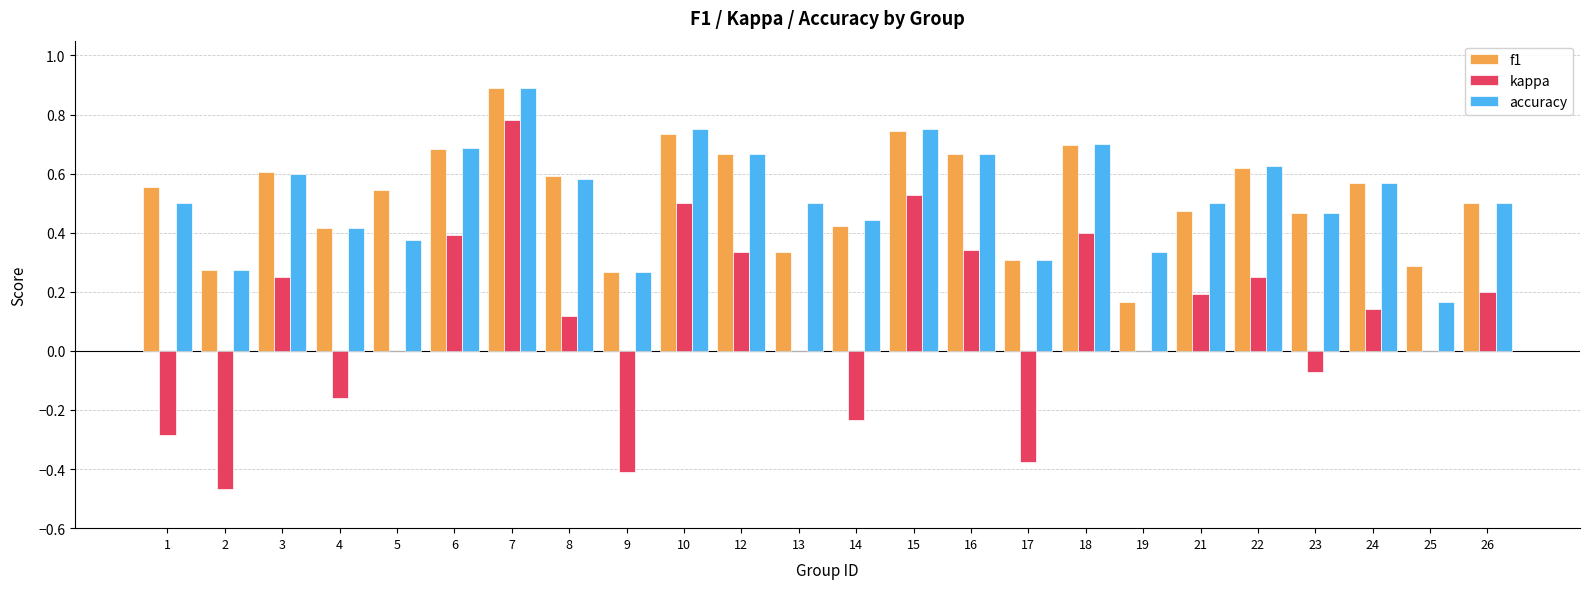

What is the maximum value shown in the chart?

0.9